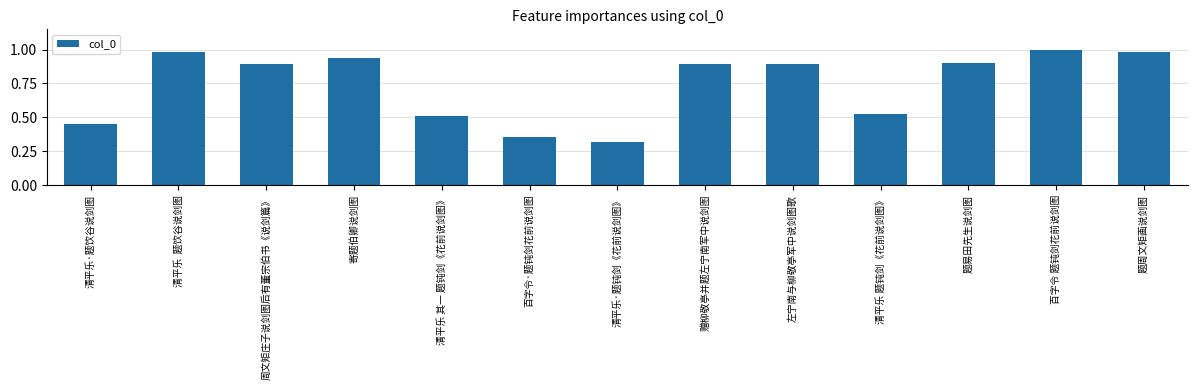

Where is the data nearest to the value 0?

清平乐·题钝剑《花前说剑图》